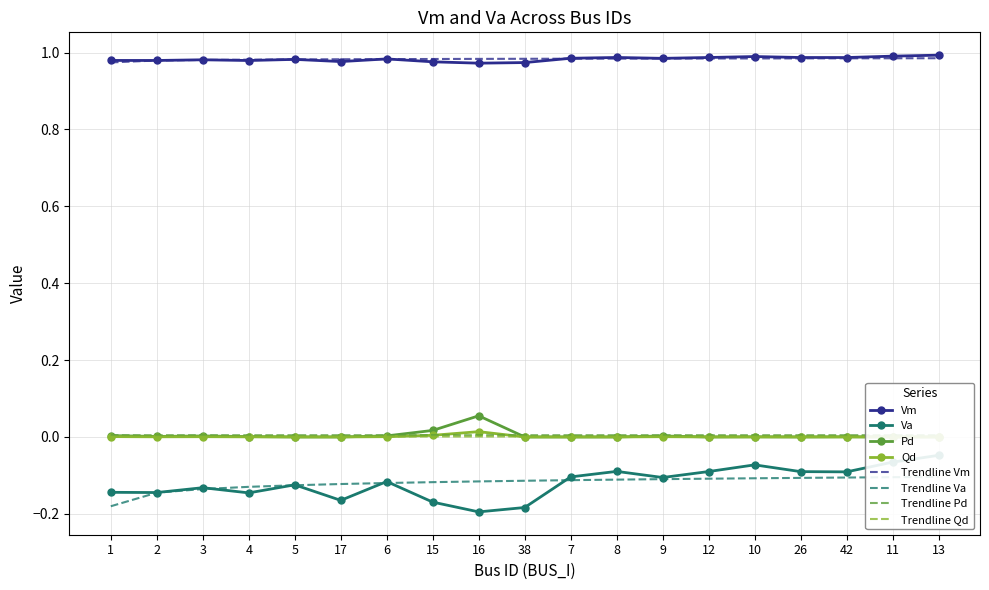

What are all the series names shown in the legend?

Vm, Va, Pd, Qd